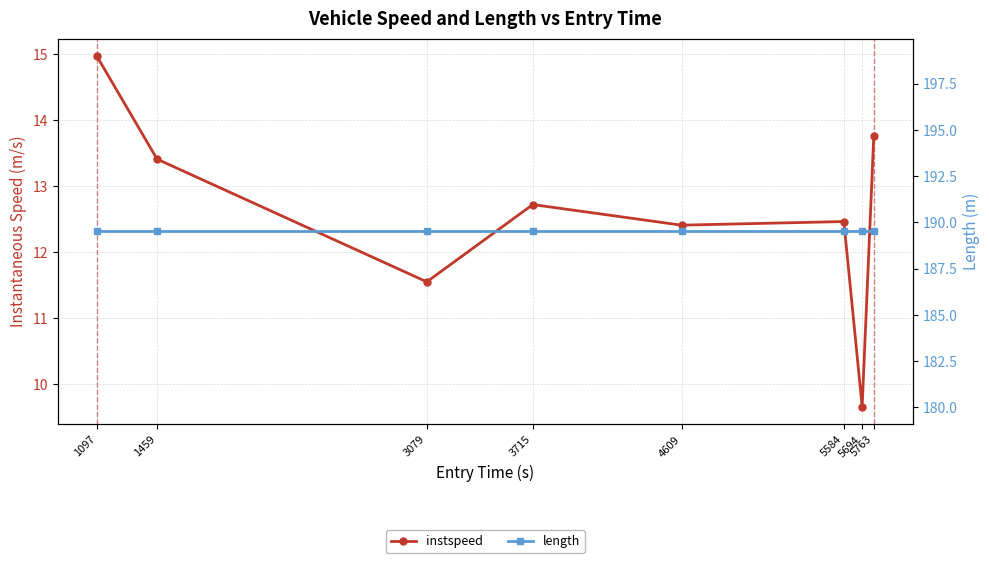

Reading left to right, extract all data points from this chart.

instspeed: 1097=15.0	1459=13.4	3079=11.6	3715=12.7	4609=12.4	5584=12.5	5694=9.7	5763=13.8
length: 1097=189.5	1459=189.5	3079=189.5	3715=189.5	4609=189.5	5584=189.5	5694=189.5	5763=189.5